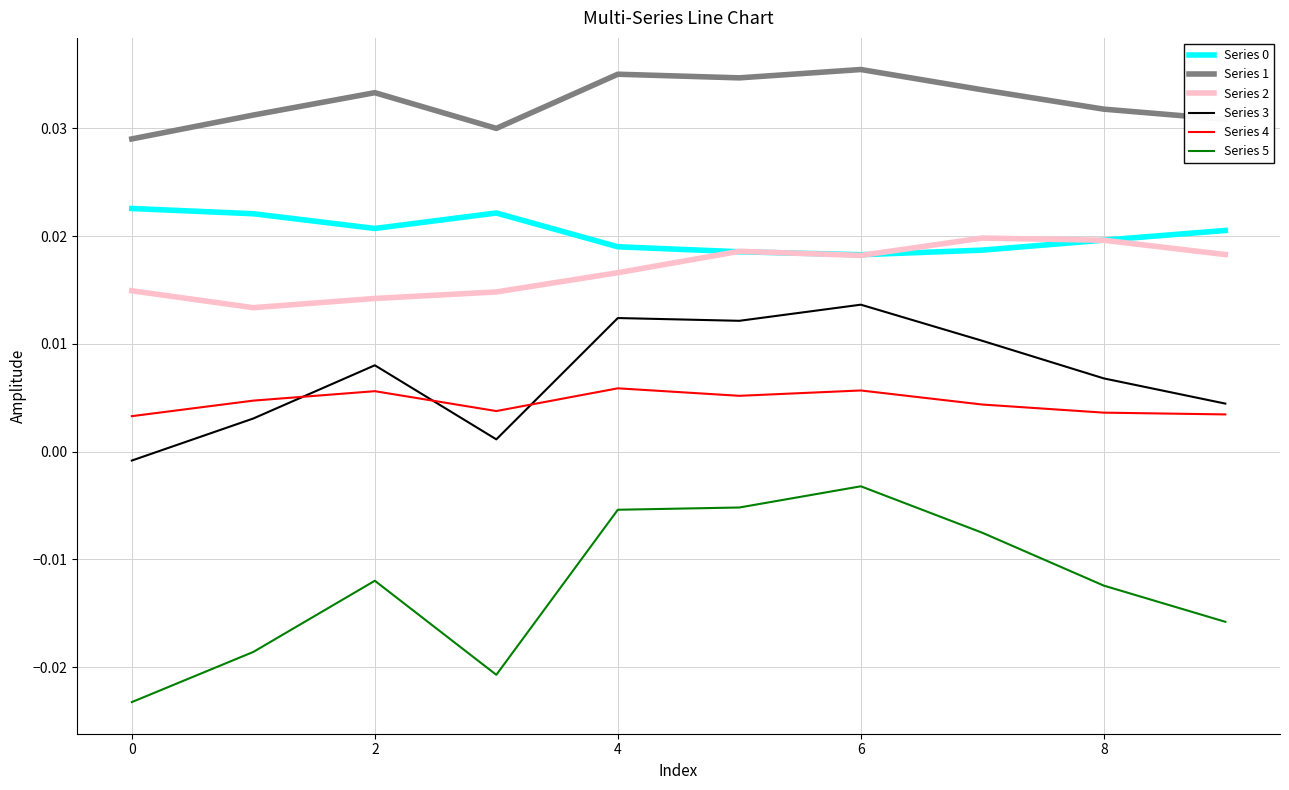

Count the number of data series in this chart.

6